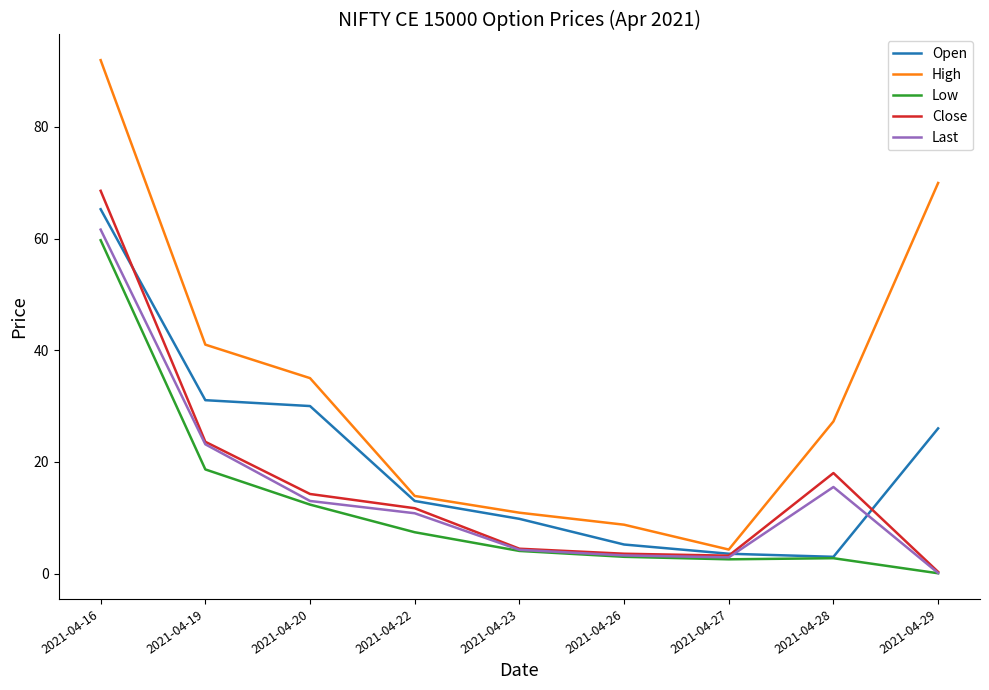

Between 2021-04-20 and 2021-04-27, which series saw the biggest shift?

High